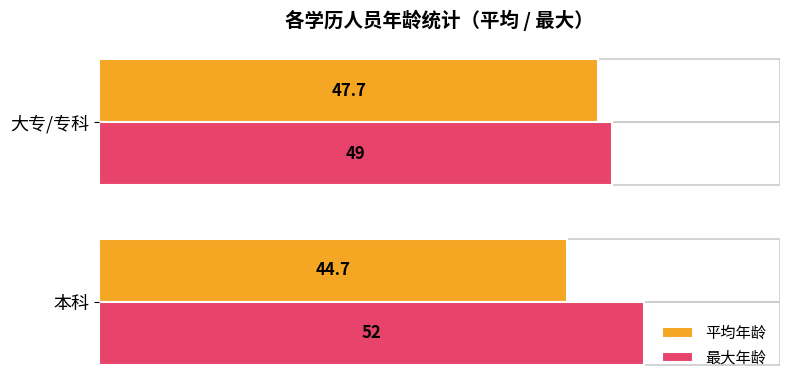

What is the maximum value shown in the chart?

52.0